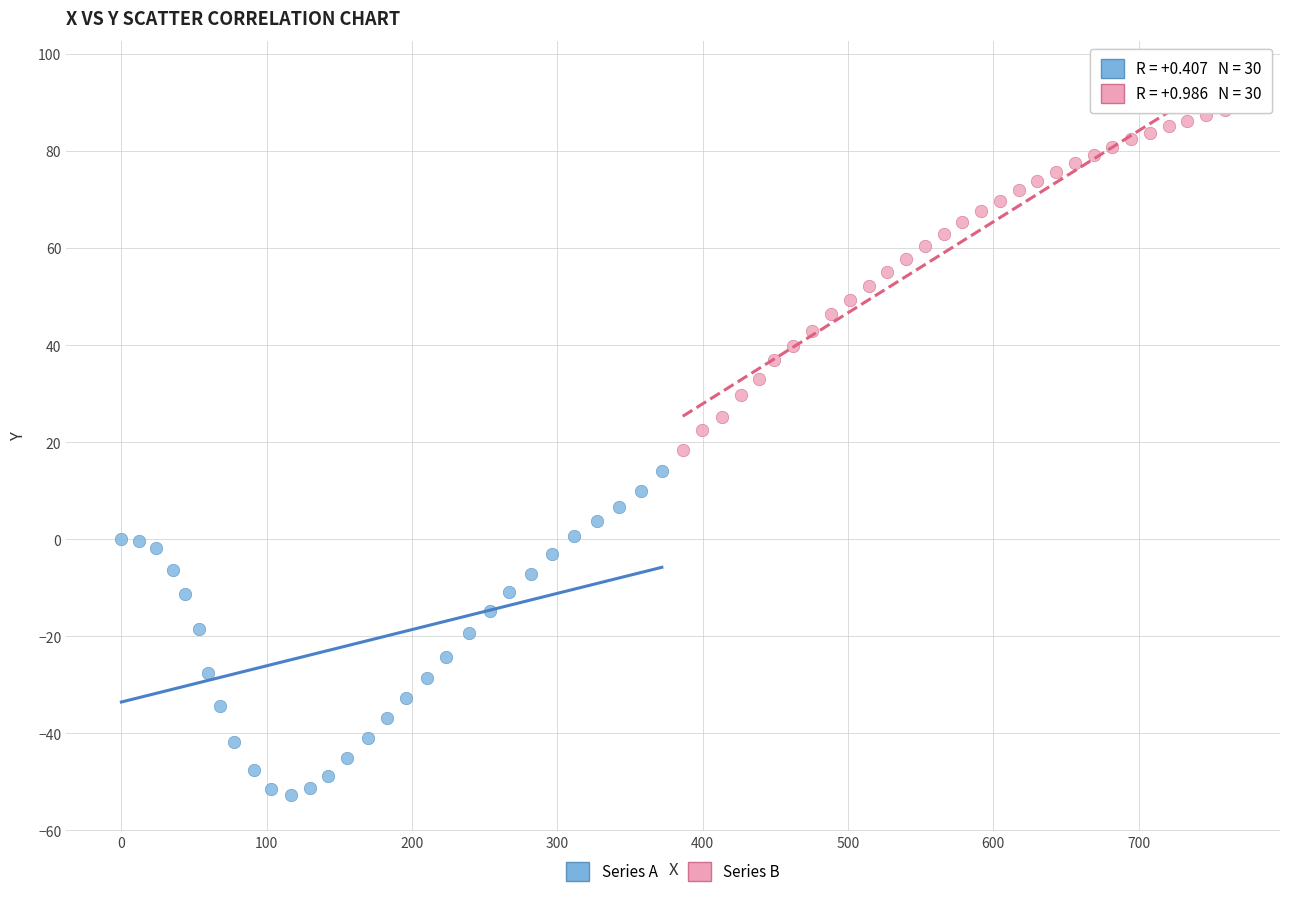

Which series contains the highest Y value?

Series B